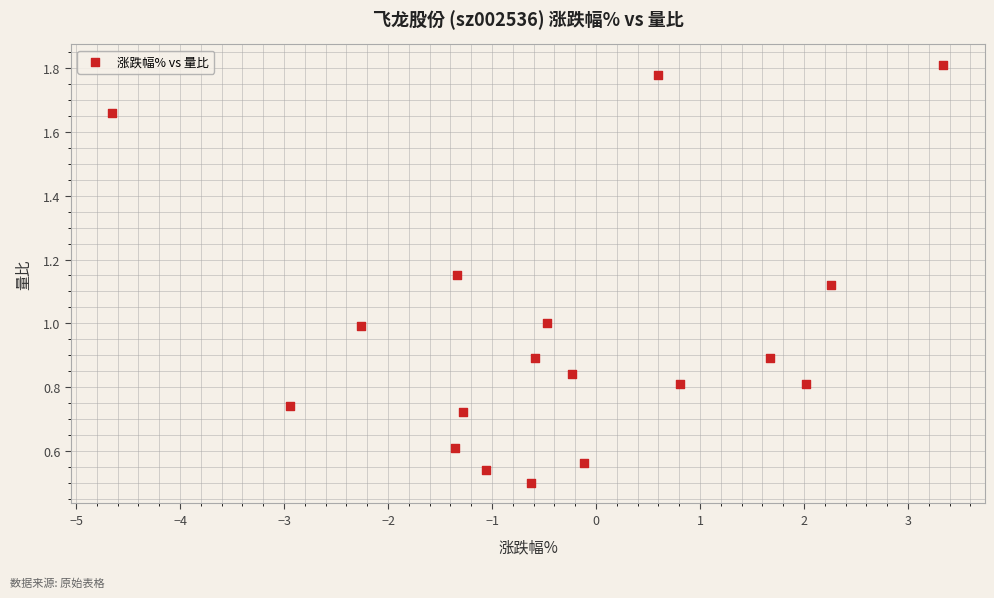

What is the range of Y values (max minus min)?

1.3